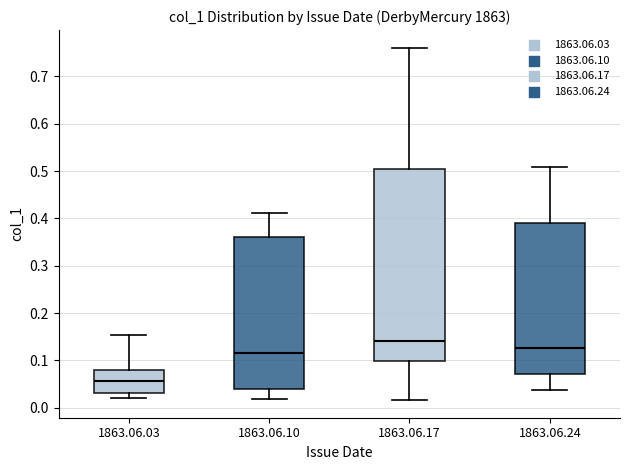

Which box has the lowest median line?

1863.06.03